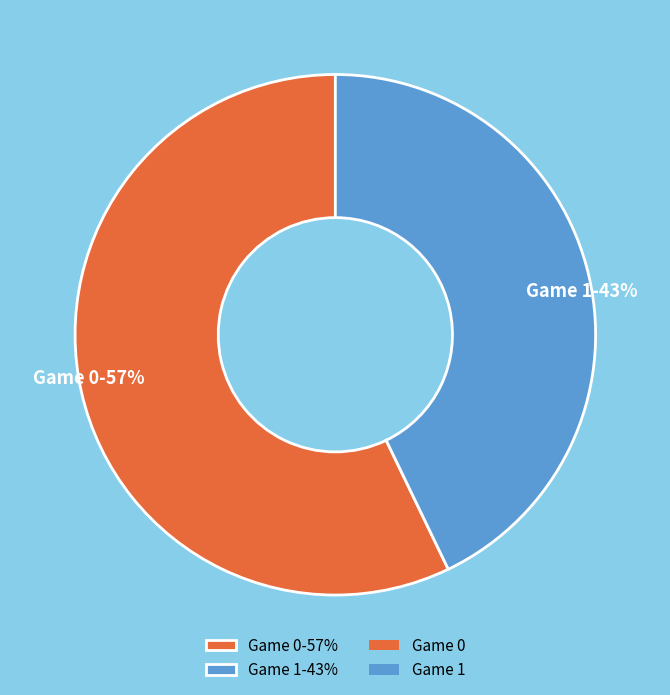

To the nearest percent, what is the average slice percentage?

50%